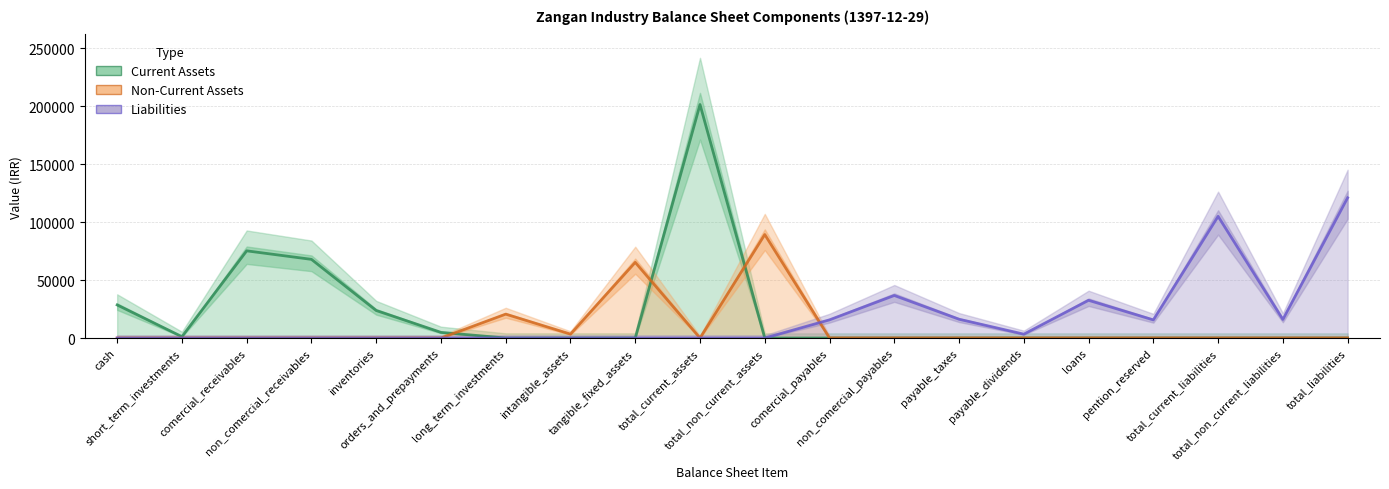

Between short_term_investments and payable_taxes, which is larger?

short_term_investments